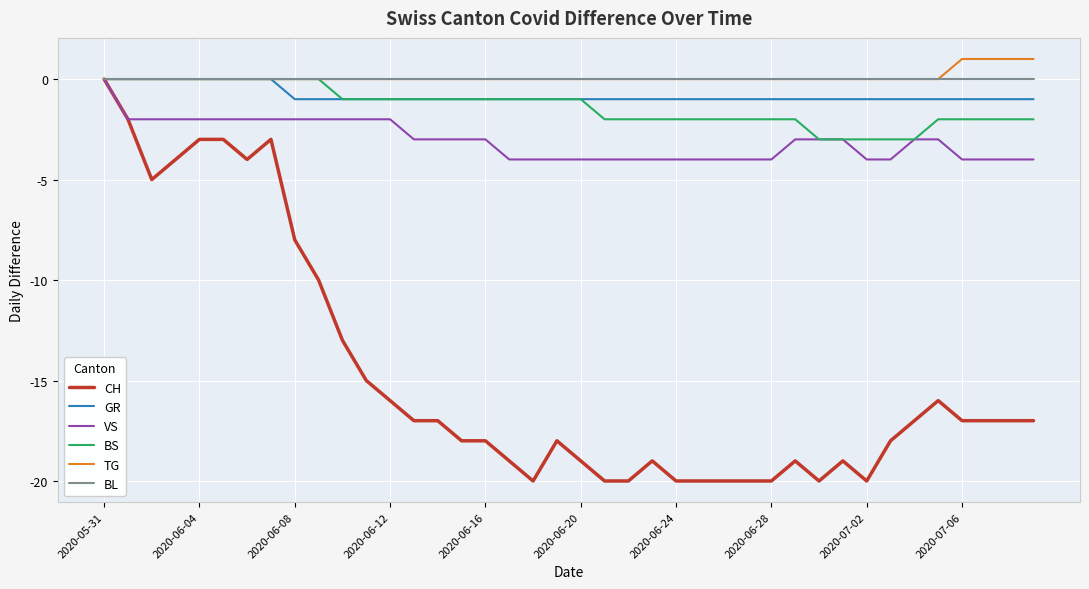

What is the smallest value displayed?

-20